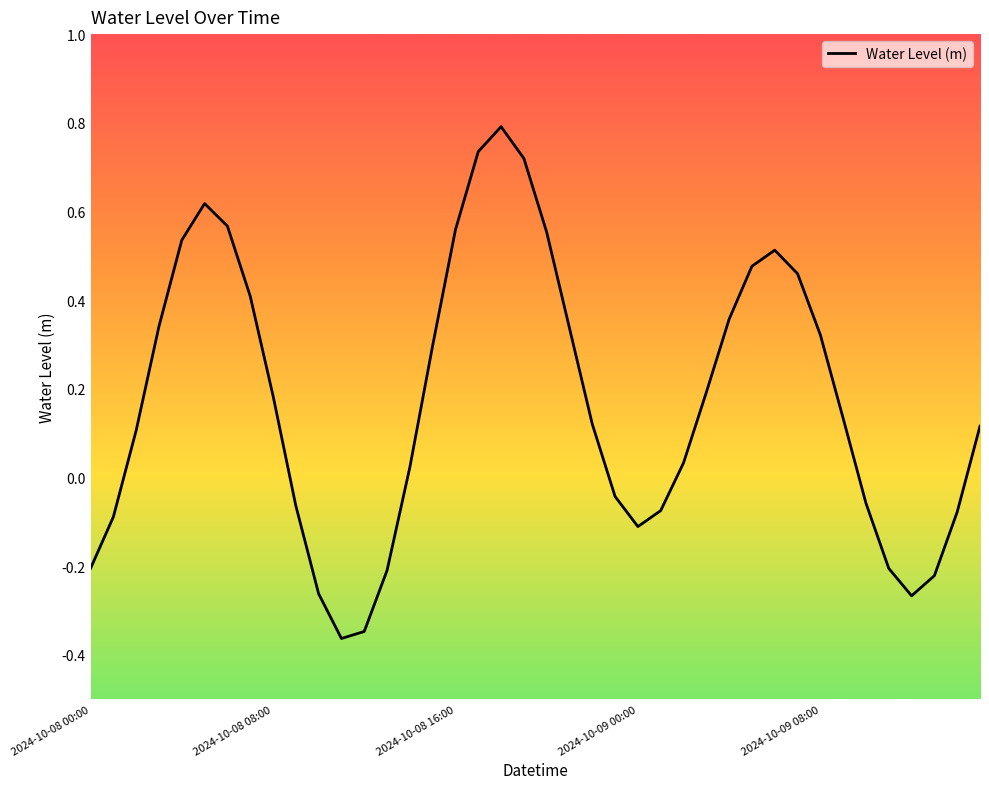

What is the greatest value displayed?

0.8